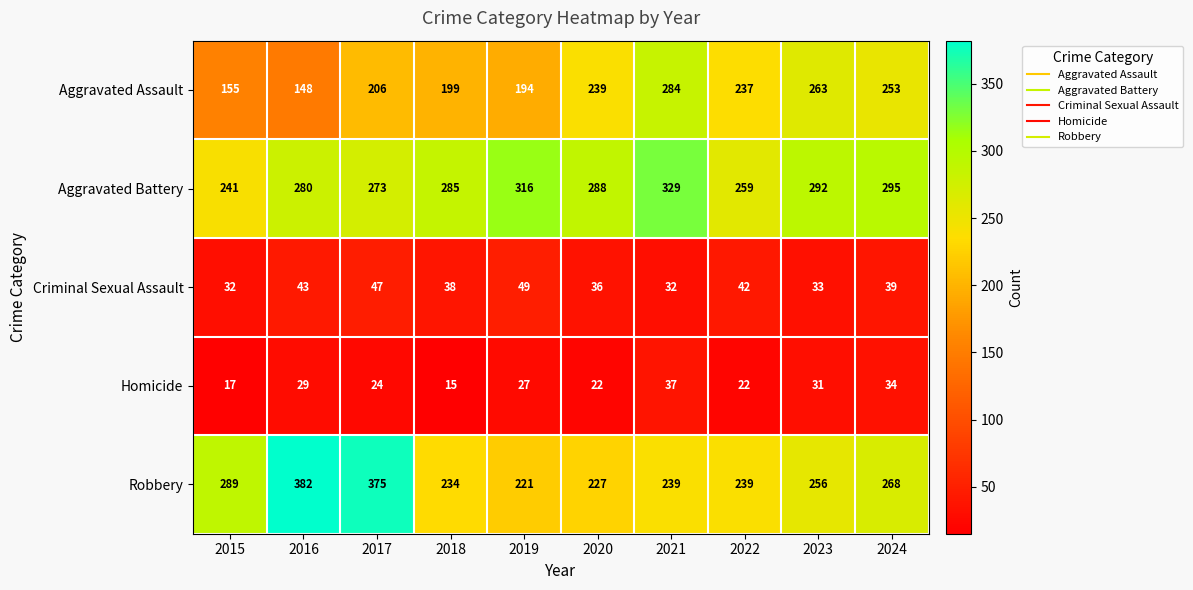

What is the sum of all Criminal Sexual Assault values?

391